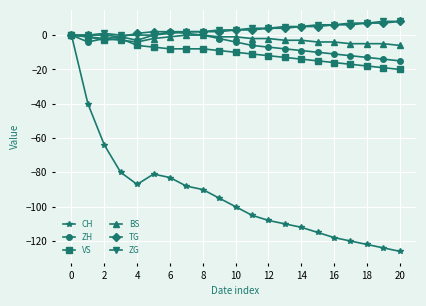

What is the value of the ZH point at the 18th from the left?

-12